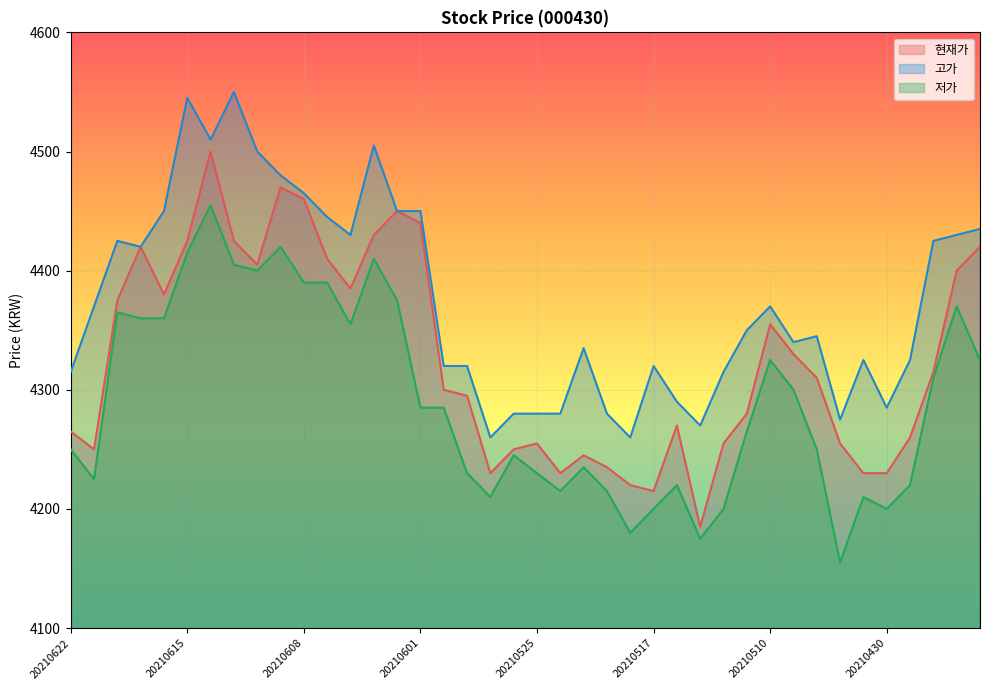

Does the chart display data point markers on the line(s)?

No